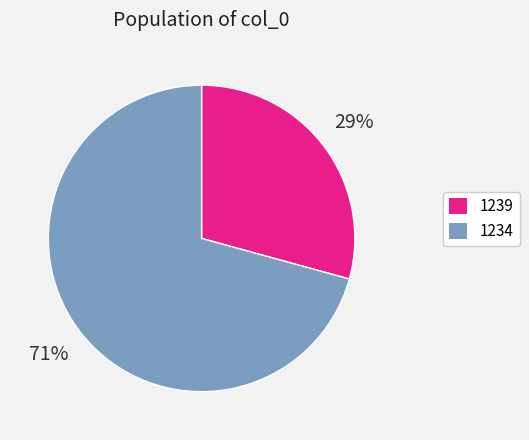

Does 1234 represent more than half of the total?

Yes